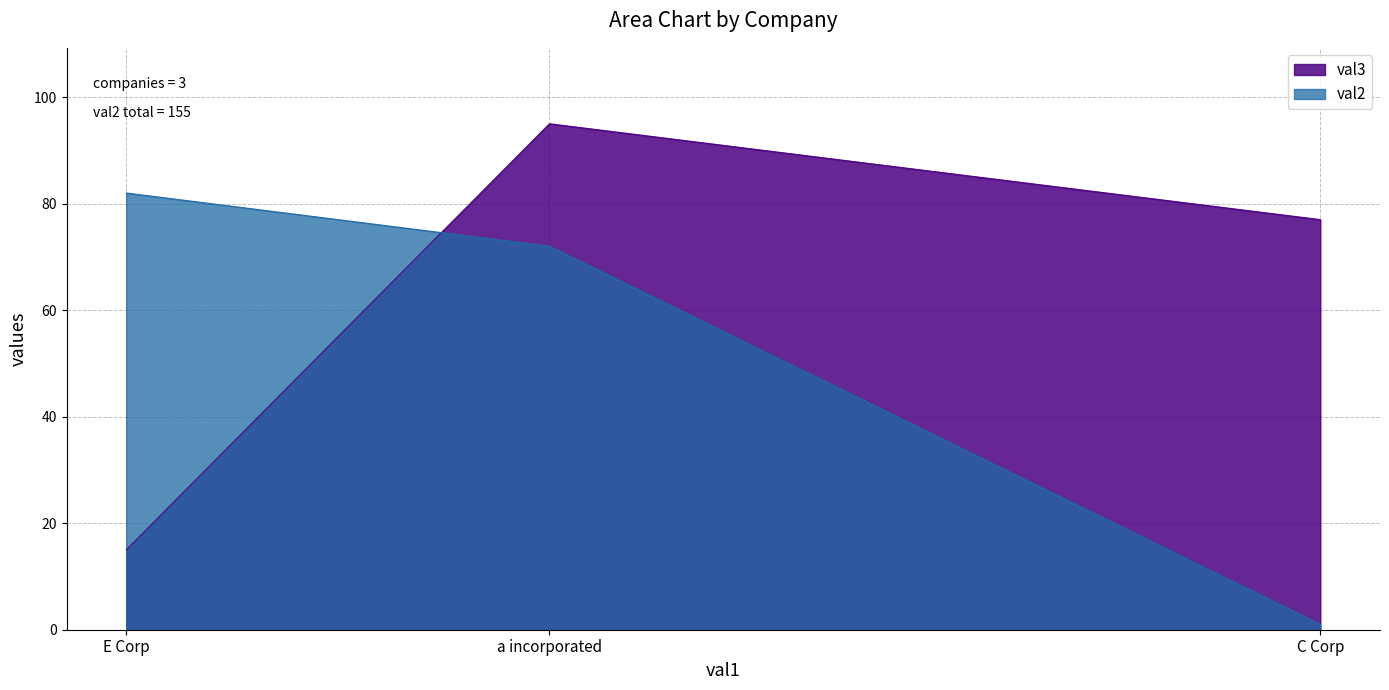

How many values are between 1 and 82?

3